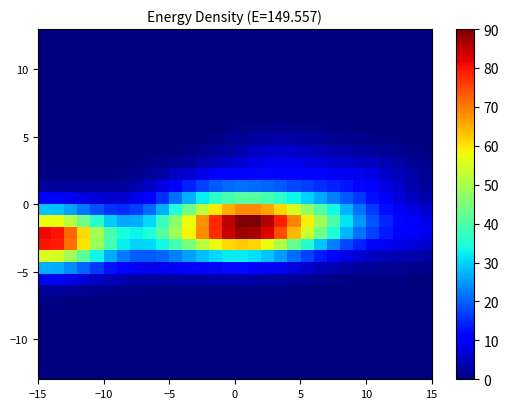

At how many categories does at least one series exceed 55?

14